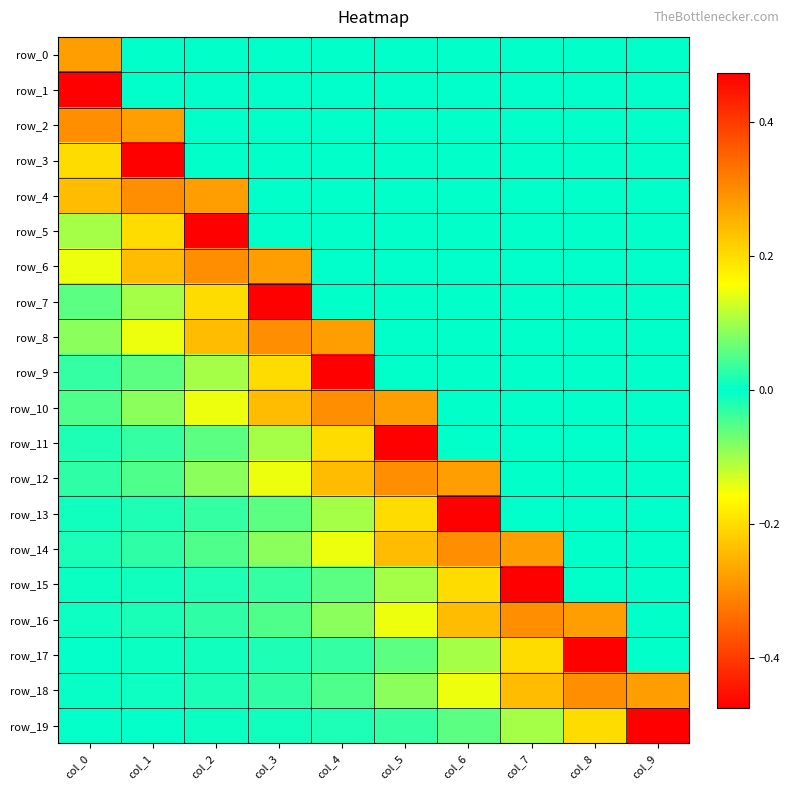

What is the maximum value for row_17?

0.5